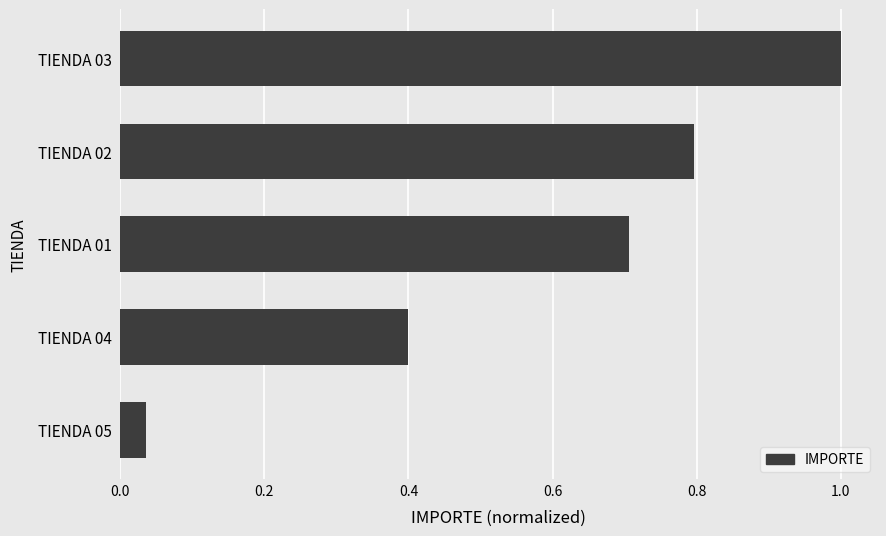

What is the change in value from TIENDA 04 to TIENDA 02?

+0.4